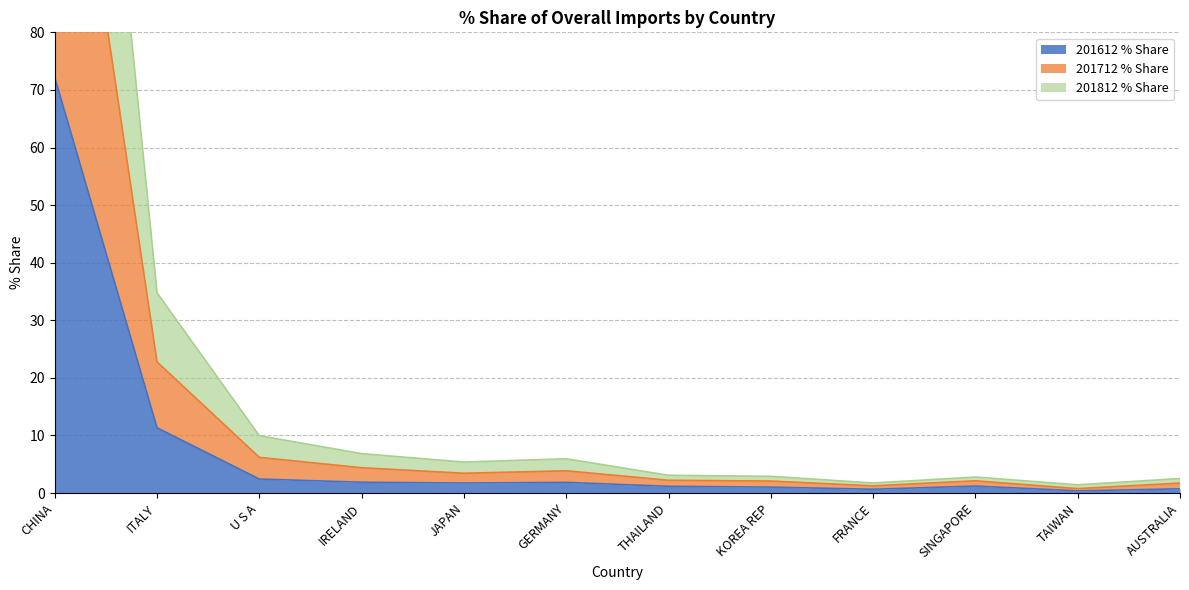

Which label corresponds to the largest value in the chart?

CHINA